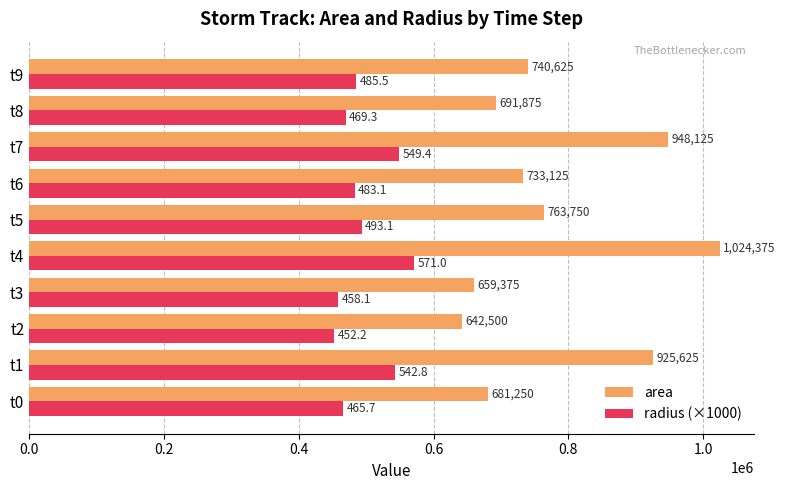

True or false: area has a value of 948125 at t7.

True